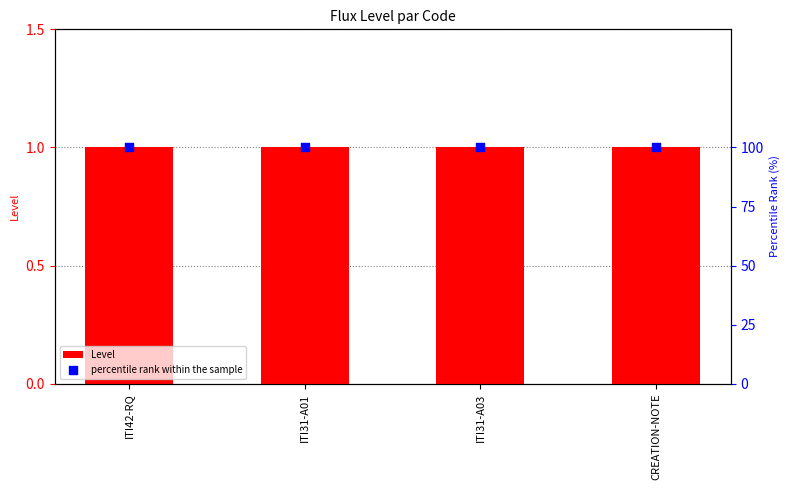

Which series reaches the minimum Y coordinate?

Level